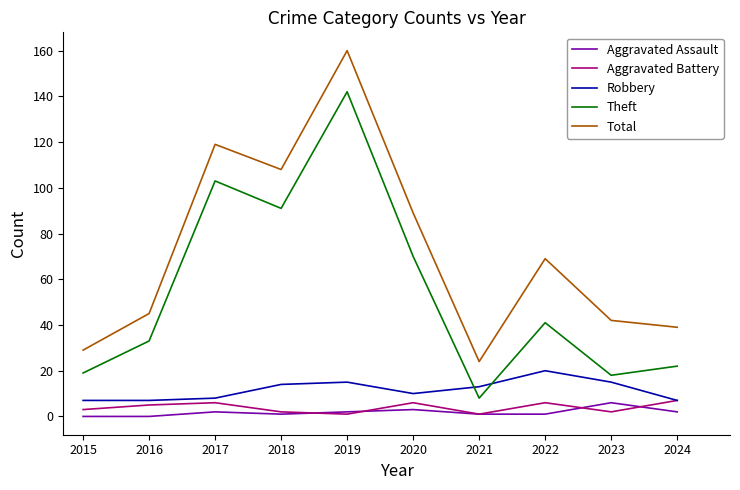

Reading right to left, list all the values displayed in this chart.

Aggravated Assault: 2	6	1	1	3	2	1	2	0	0
Aggravated Battery: 7	2	6	1	6	1	2	6	5	3
Robbery: 7	15	20	13	10	15	14	8	7	7
Theft: 22	18	41	8	70	142	91	103	33	19
Total: 39	42	69	24	89	160	108	119	45	29